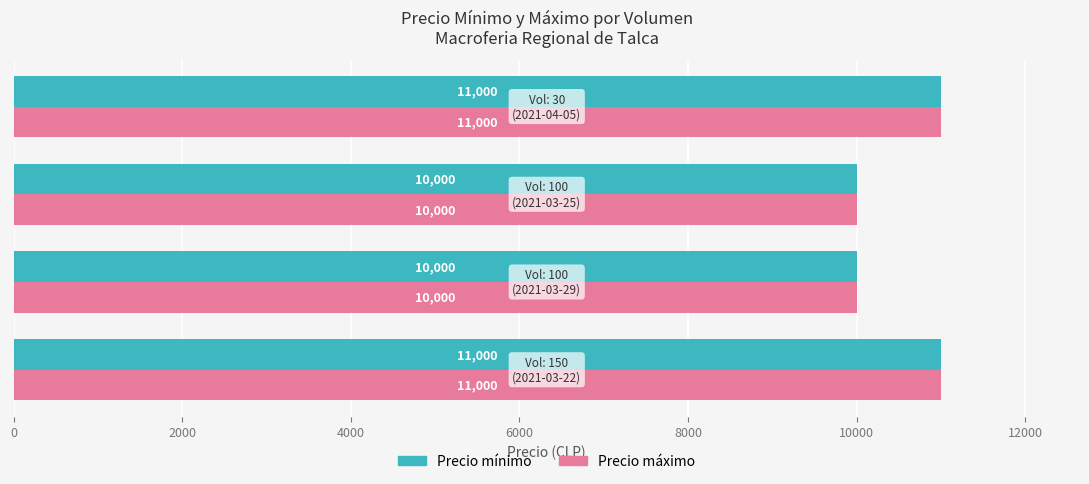

Count the Precio mínimo values in the range 10000 to 11000.

4